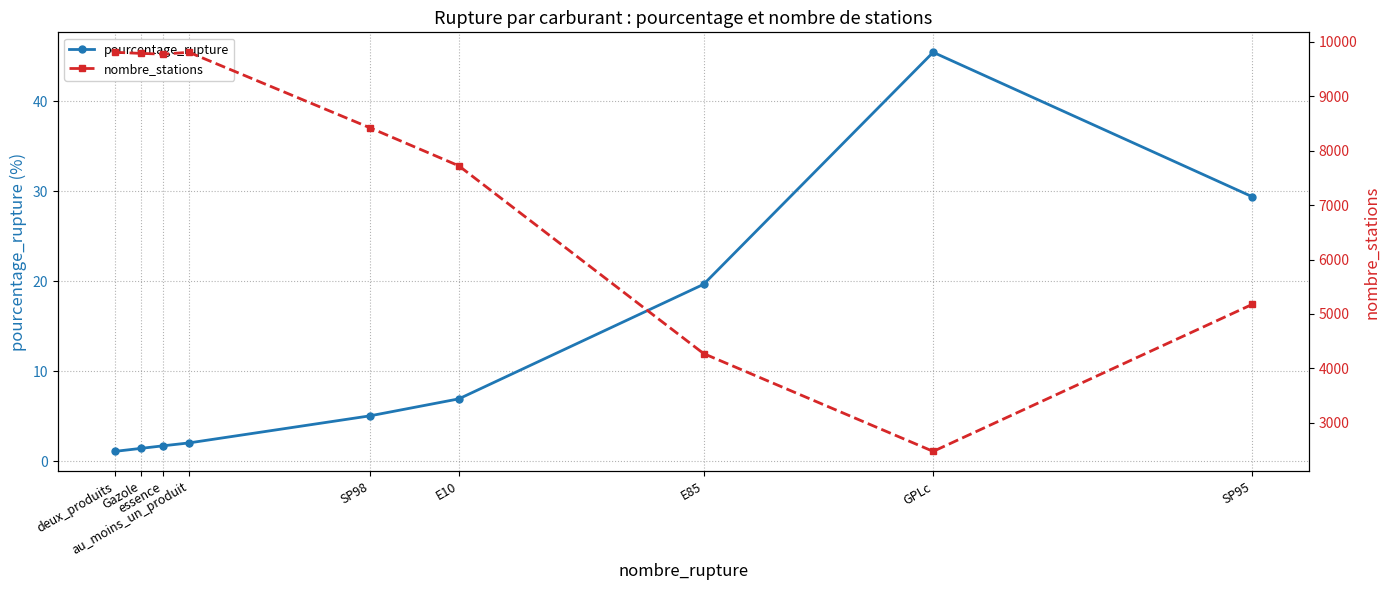

Reading left to right, what are all the values shown in this chart?

pourcentage_rupture: deux_produits=1.1	Gazole=1.4	essence=1.7	au_moins_un_produit=2.0	SP98=5.1	E10=6.9	E85=19.7	GPLc=45.4	SP95=29.4
nombre_stations: deux_produits=9805.0	Gazole=9785.0	essence=9771.0	au_moins_un_produit=9805.0	SP98=8417.0	E10=7721.0	E85=4273.0	GPLc=2477.0	SP95=5175.0